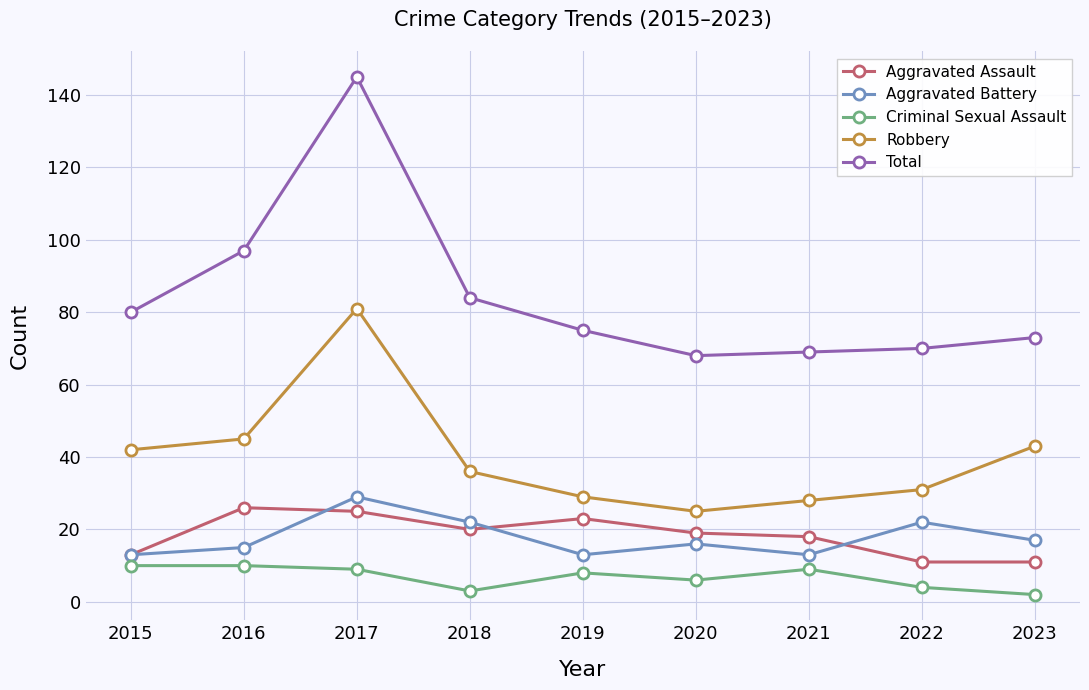

At how many categories does at least one series exceed 4?

9